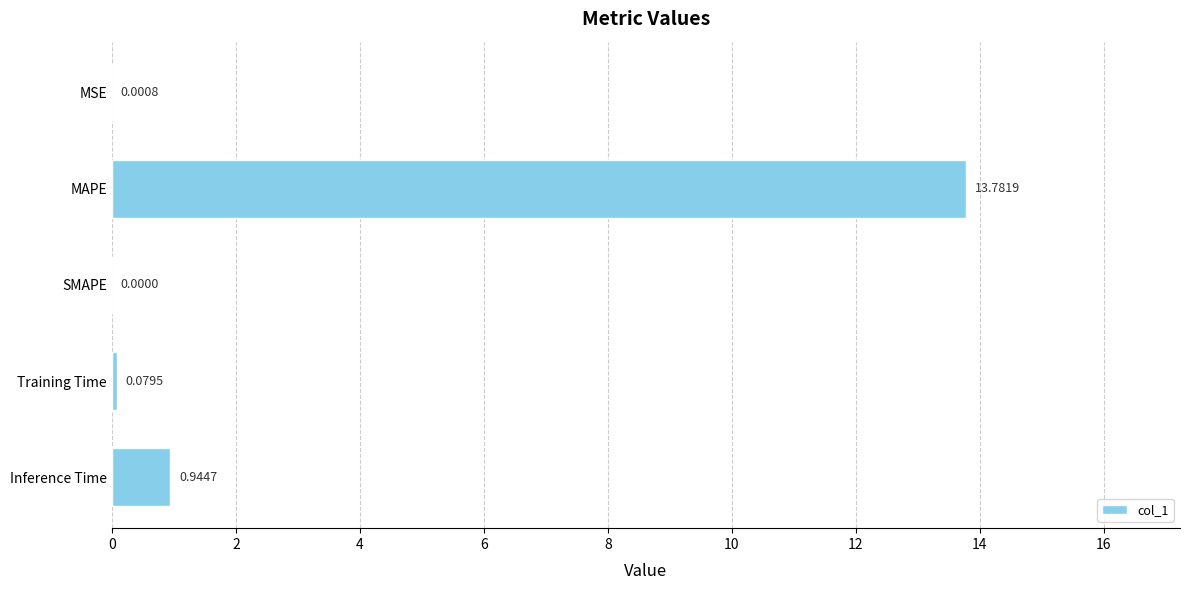

What is the sum of all values?

14.8